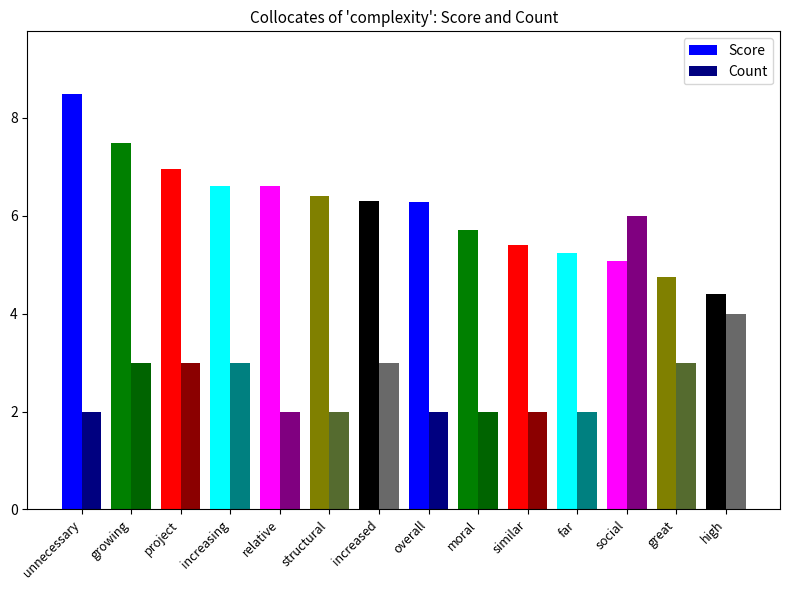

Between unnecessary and moral, which series saw the biggest shift?

Score